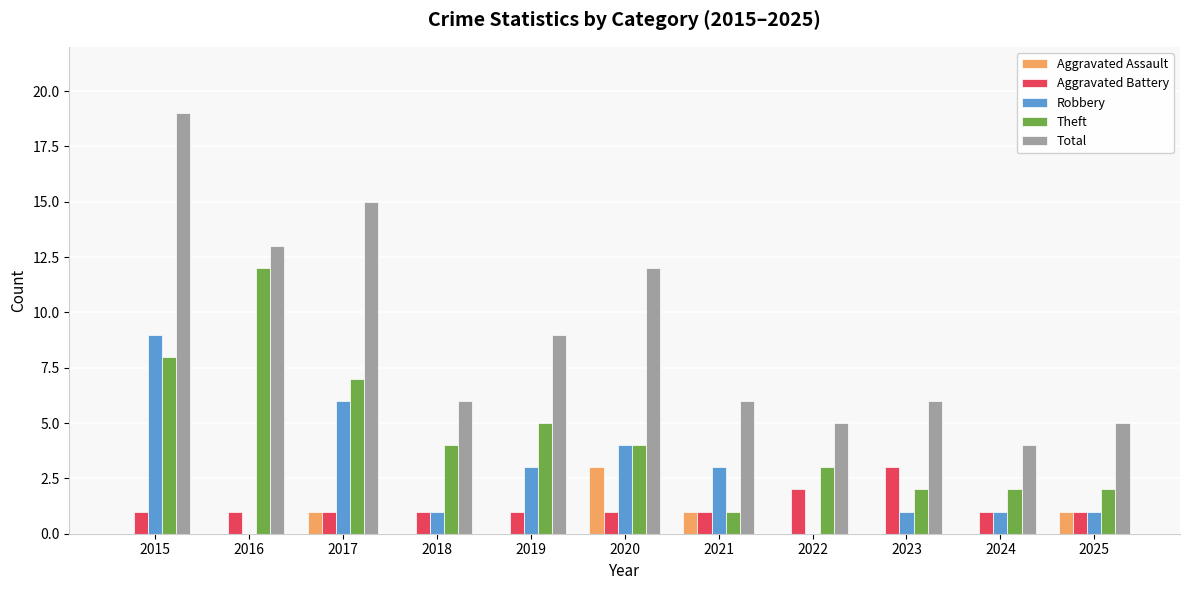

Does the chart contain stacked bars?

No